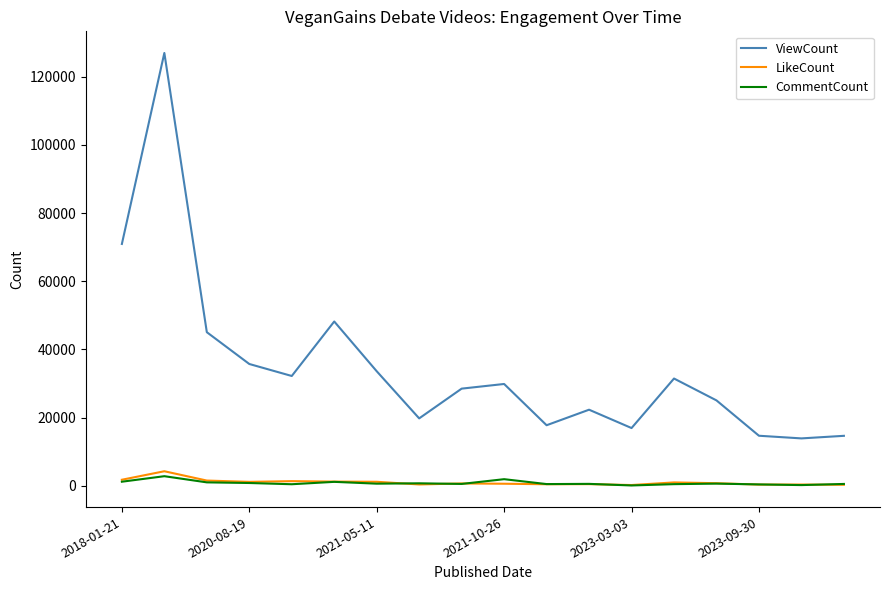

Which series has the largest total across all categories?

ViewCount